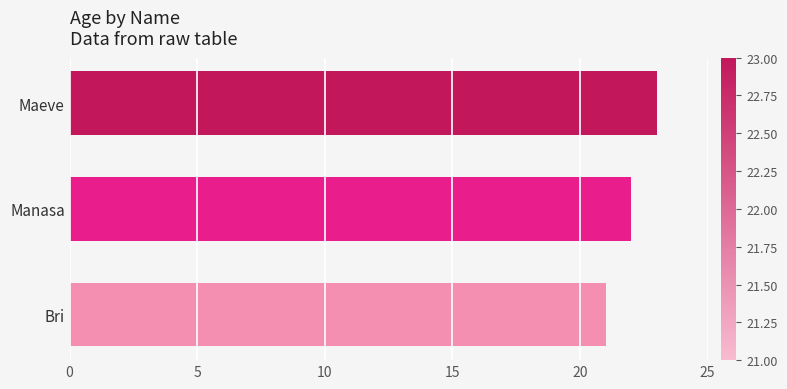

What is the sum of all values?

66